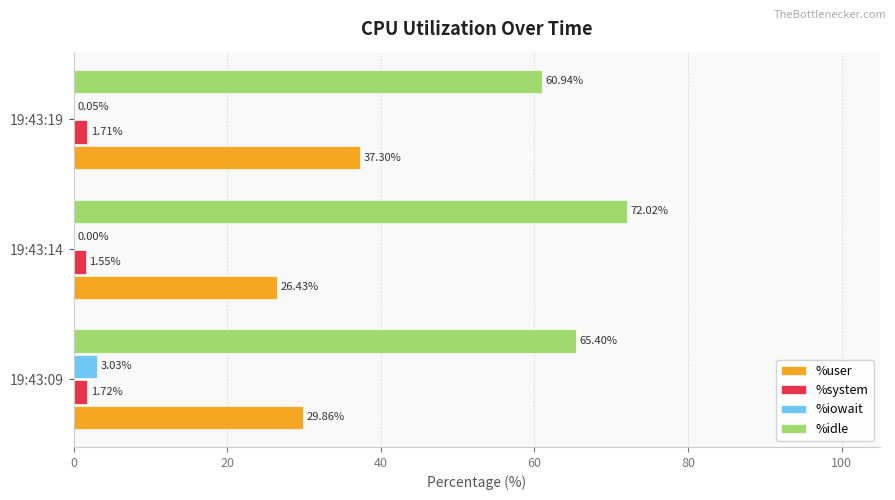

What is the sum of all %idle values?

198.4